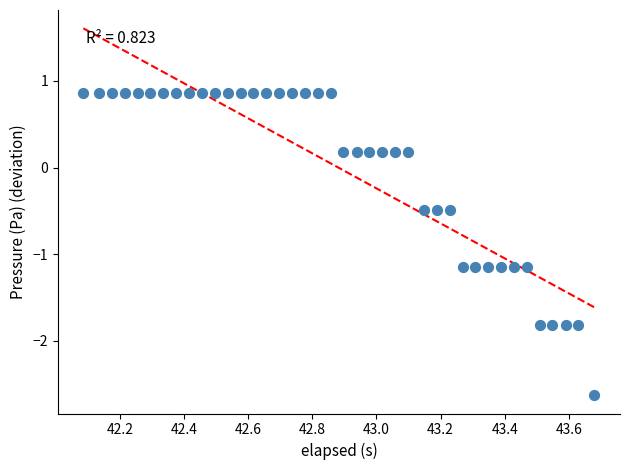

What is the range of Y values (max minus min)?

3.5